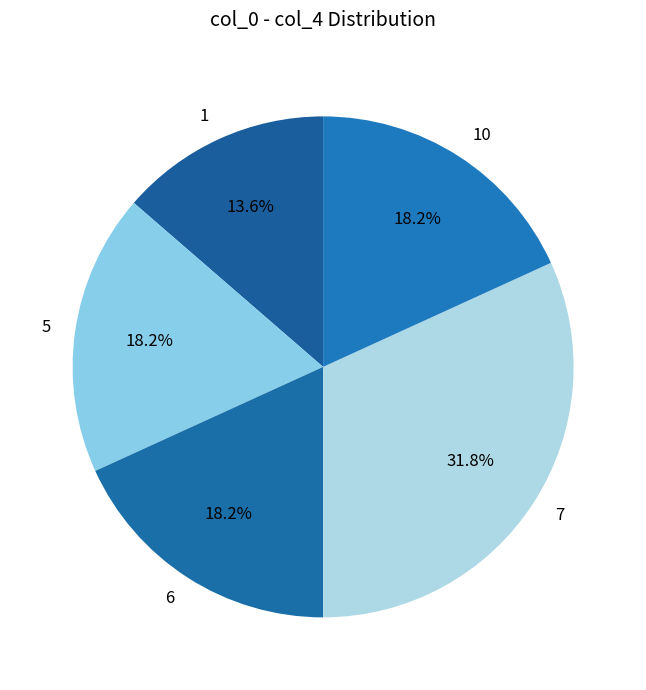

Which category has the smallest portion of the pie?

1